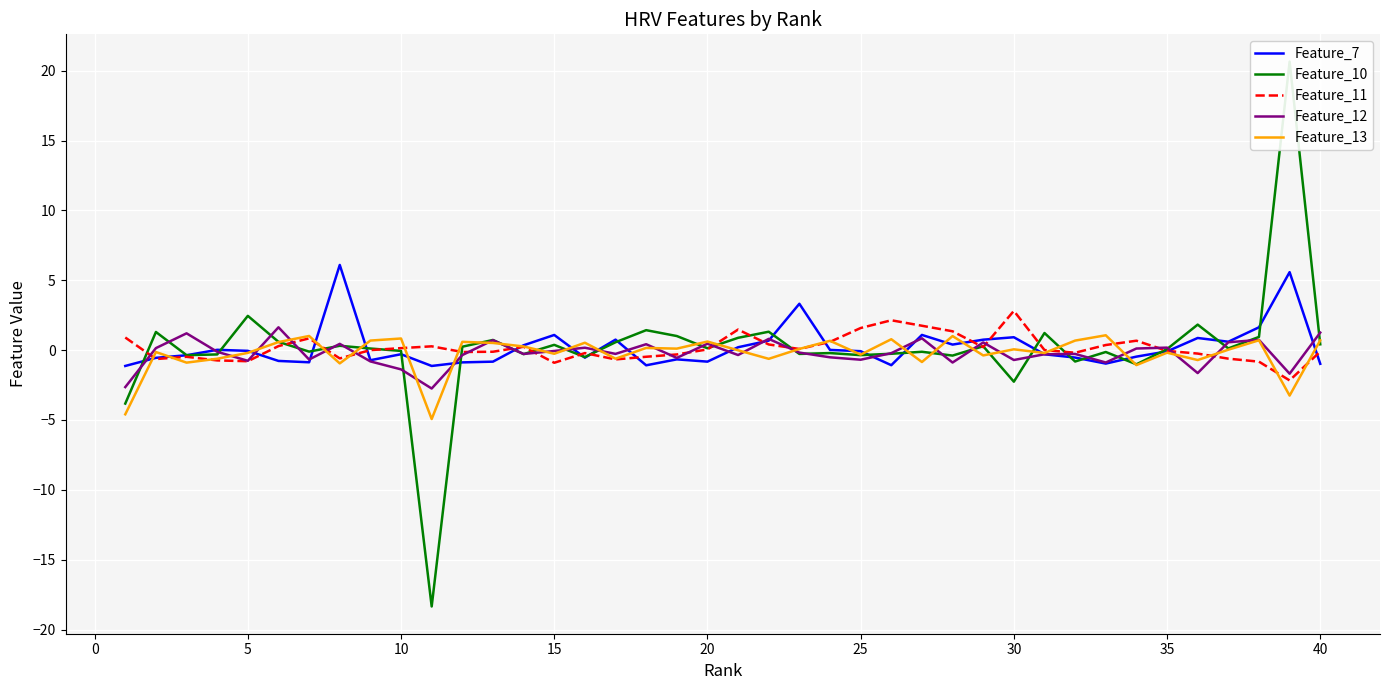

How many values in Feature_7 are below zero?

23